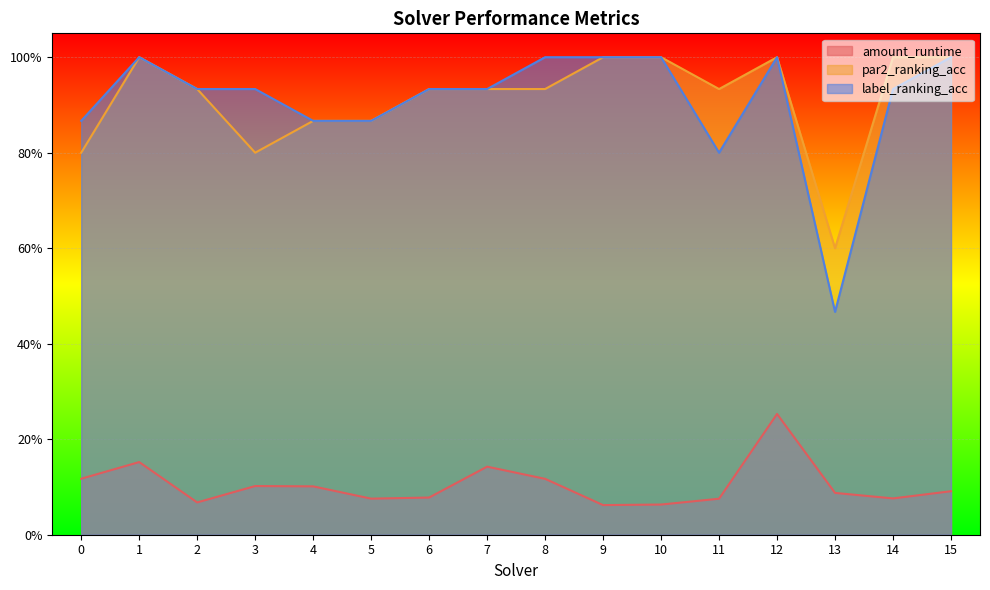

How many par2_ranking_acc values are between 0 and 1?

16